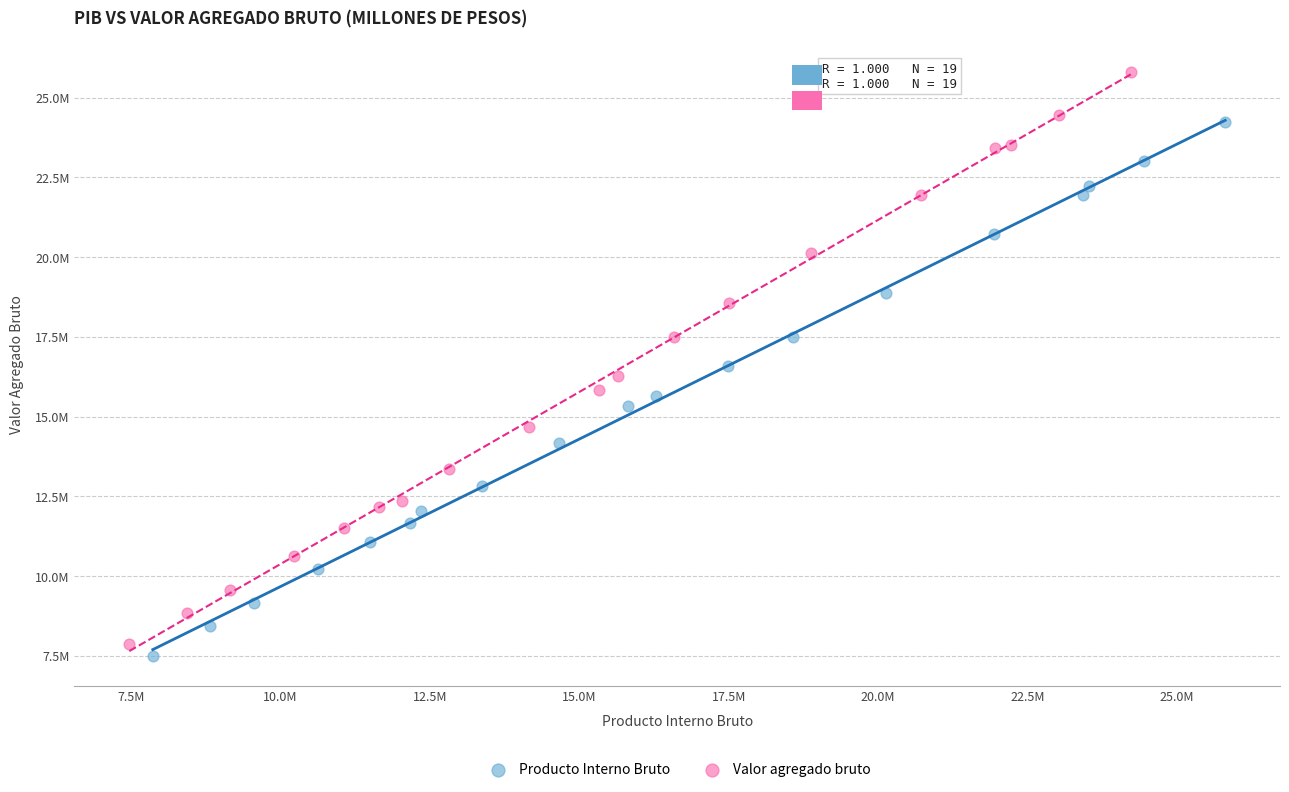

Which series has the widest spread of Y values?

Valor agregado bruto